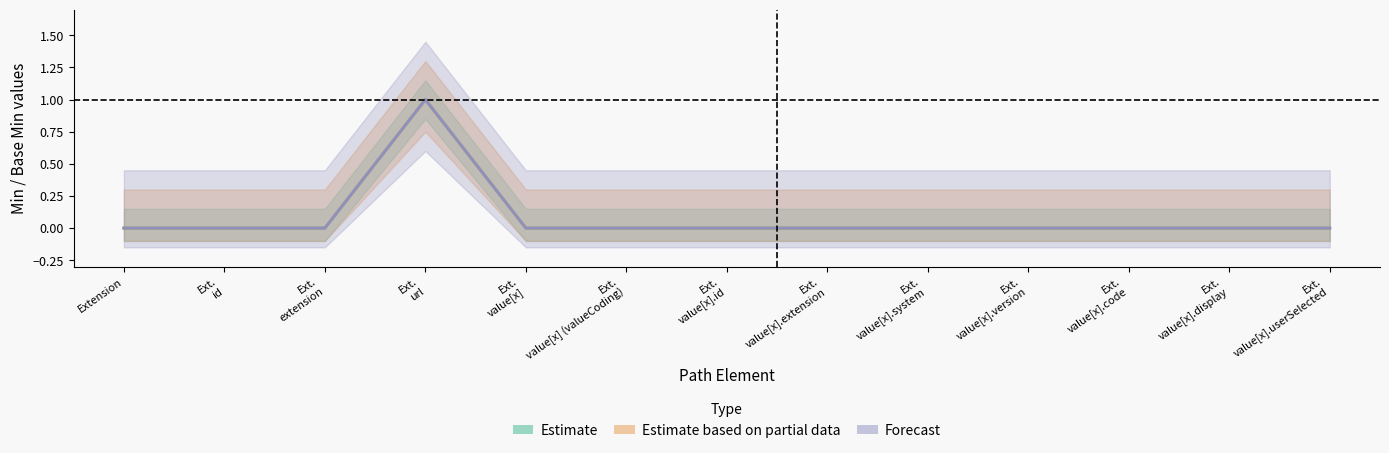

At which category does the chart reach its minimum across all series?

Extension